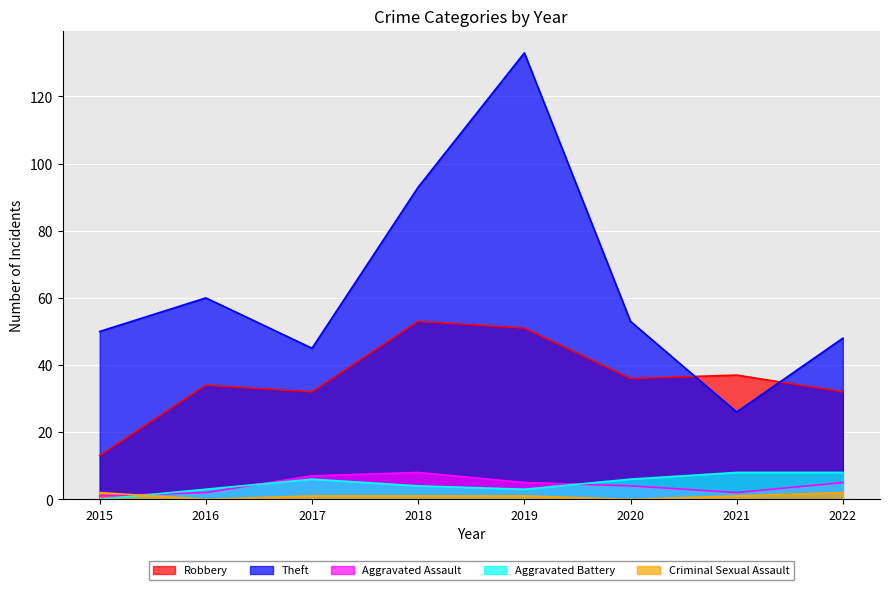

Where is the first local minimum for Criminal Sexual Assault?

2016